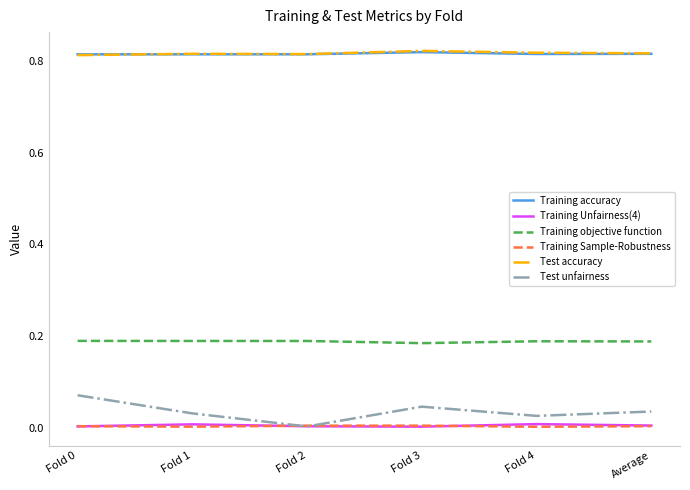

How many lines are shown in the chart?

6